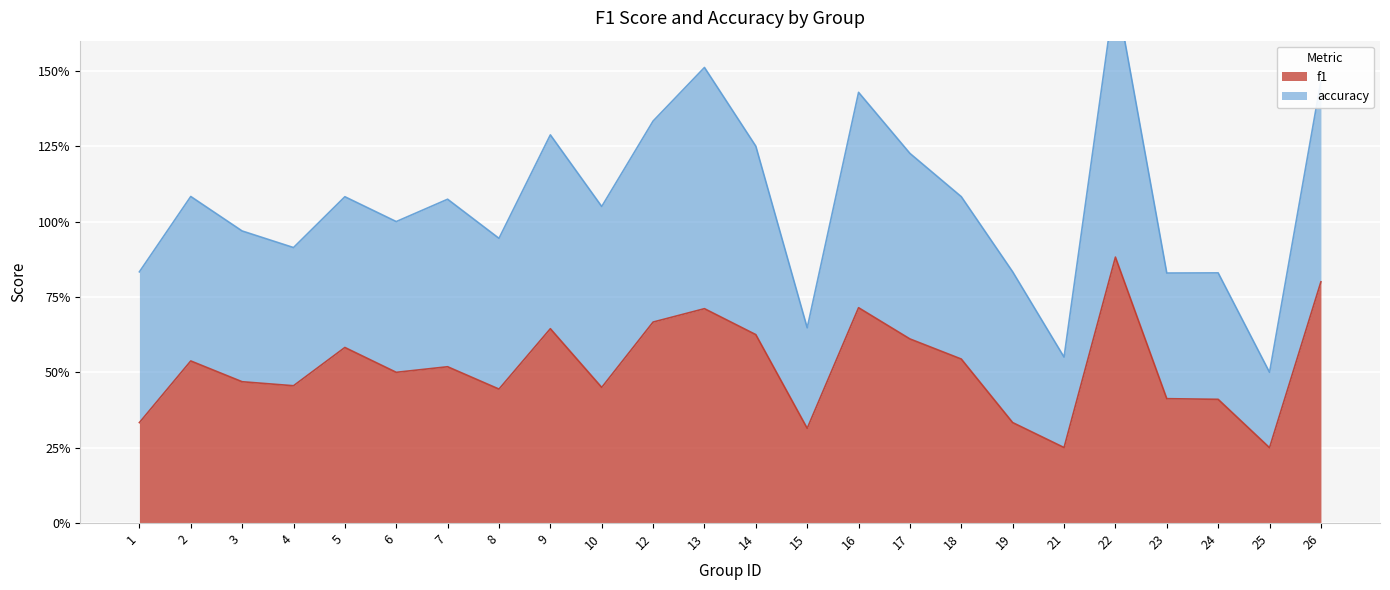

What is the value of the 5th point from the left?

0.6